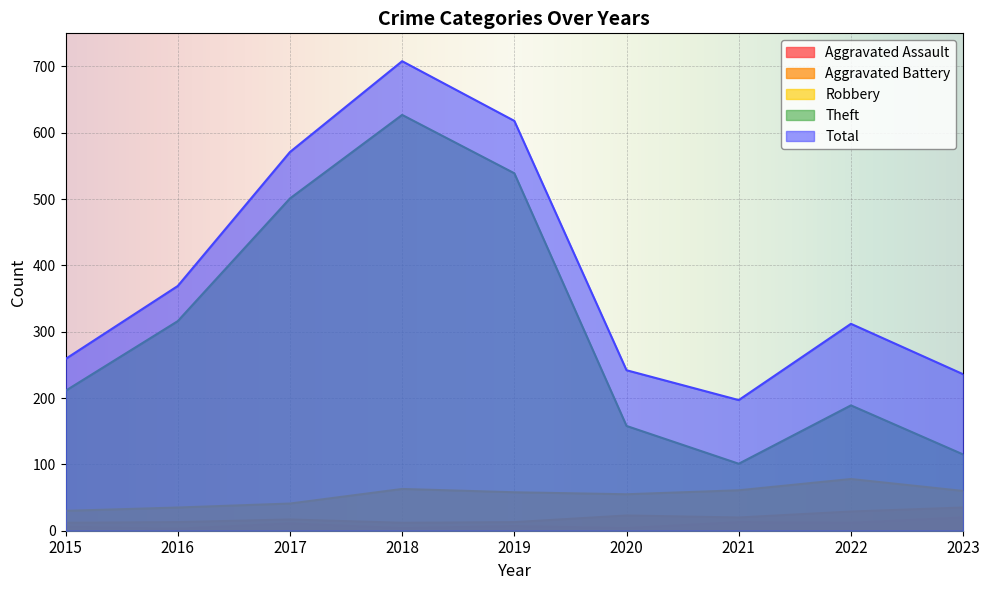

Is it true that Theft equals 627 at 2018?

True